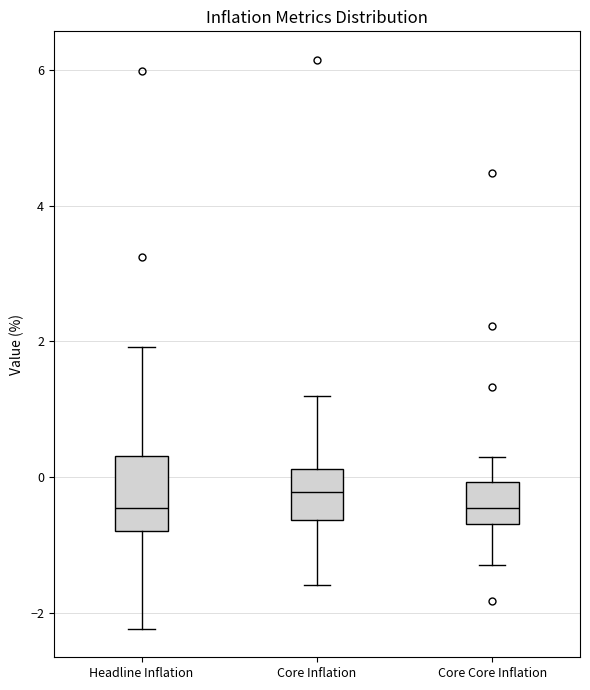

Which box's median line is the highest?

Core Inflation